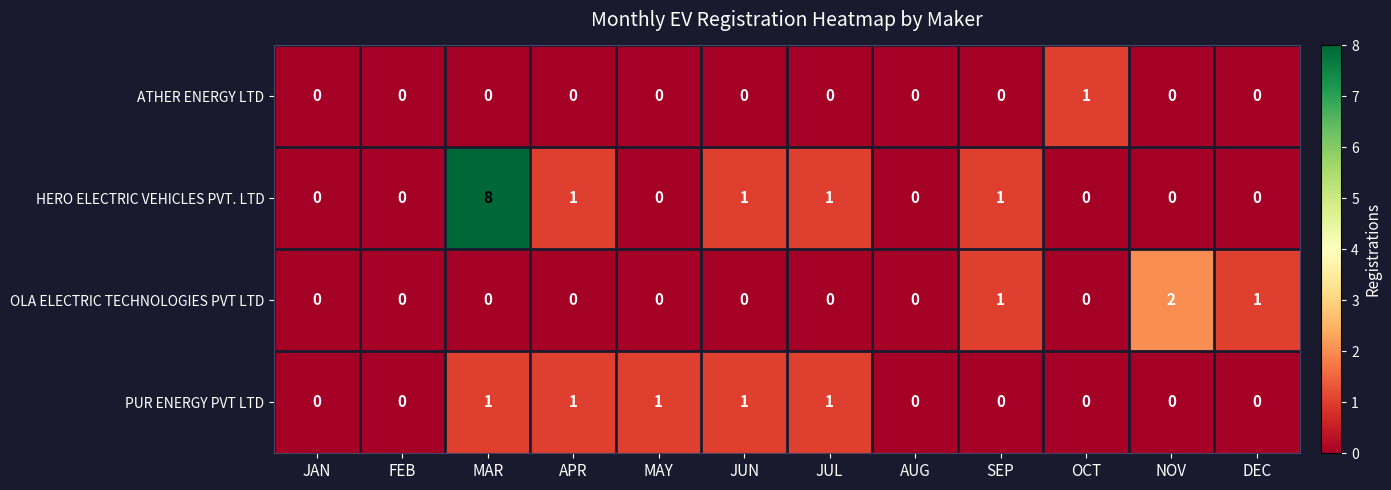

Which series has the widest spread of values?

HERO ELECTRIC VEHICLES PVT. LTD